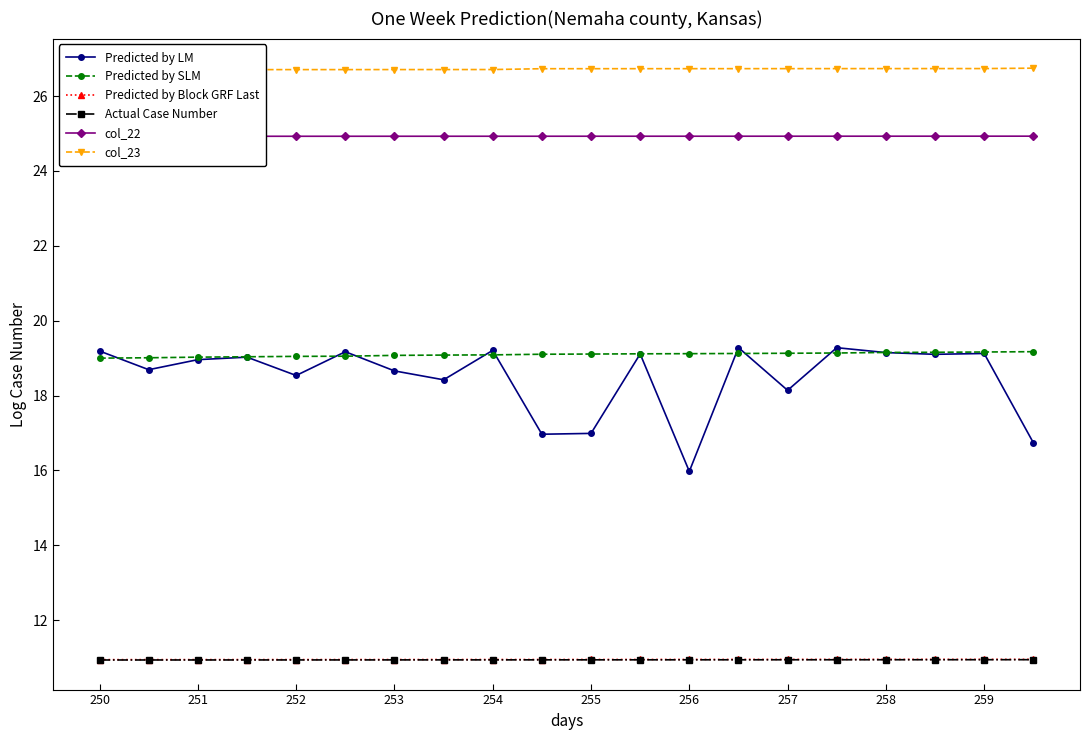

True or false: Predicted by Block GRF Last and Predicted by LM intersect in this chart.

False